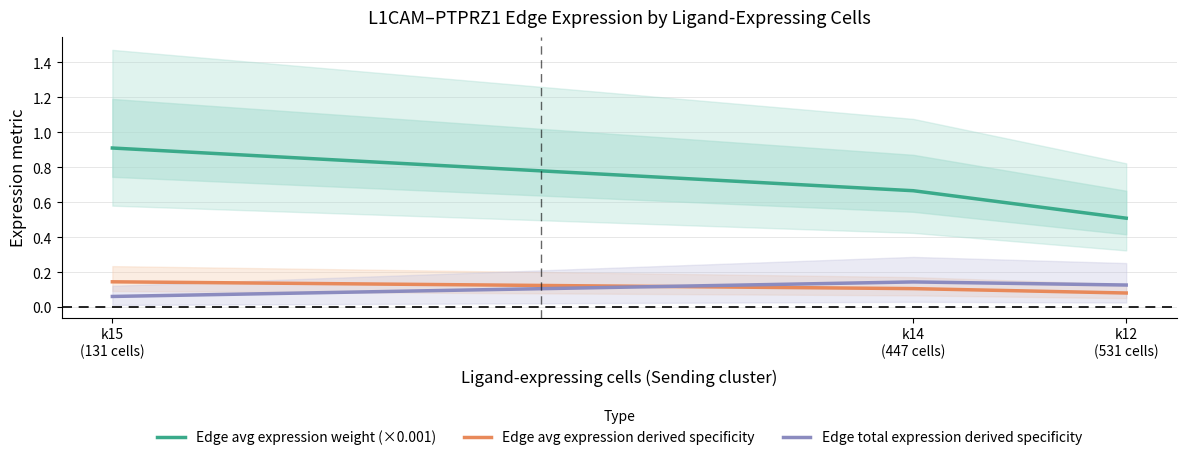

At k12
(531 cells), list the series in order from largest to smallest.

Edge avg expression weight (×0.001), Edge total expression derived specificity, Edge avg expression derived specificity